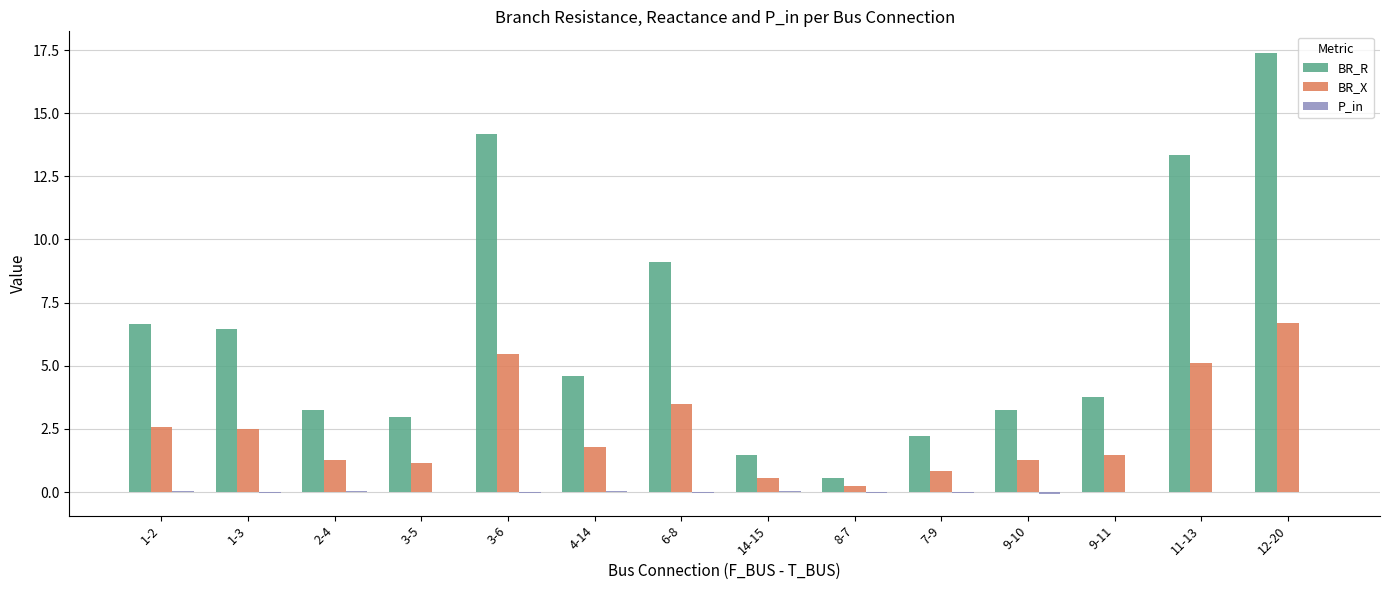

Where does the BR_R series first go above 4?

1-2